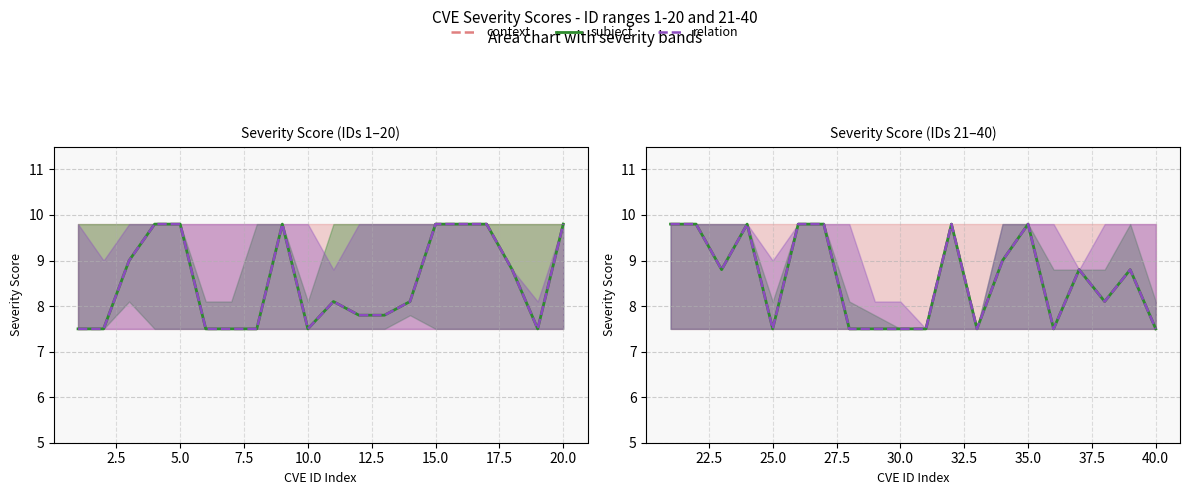

Which series has the widest spread of values?

context